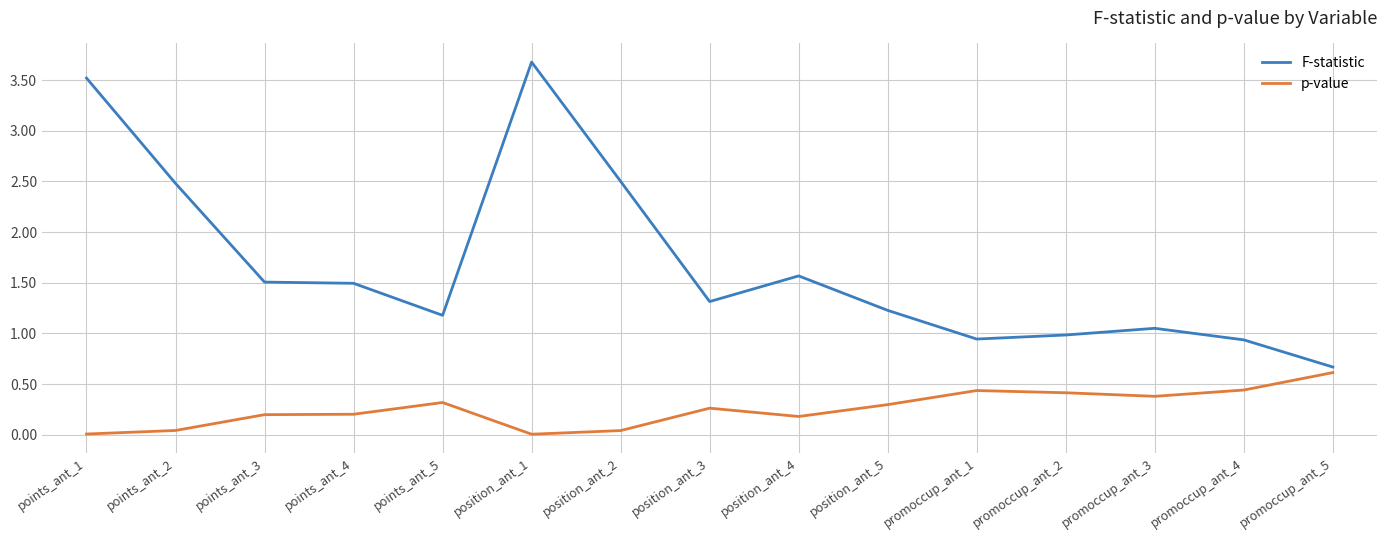

Does the chart display data point markers on the line(s)?

No